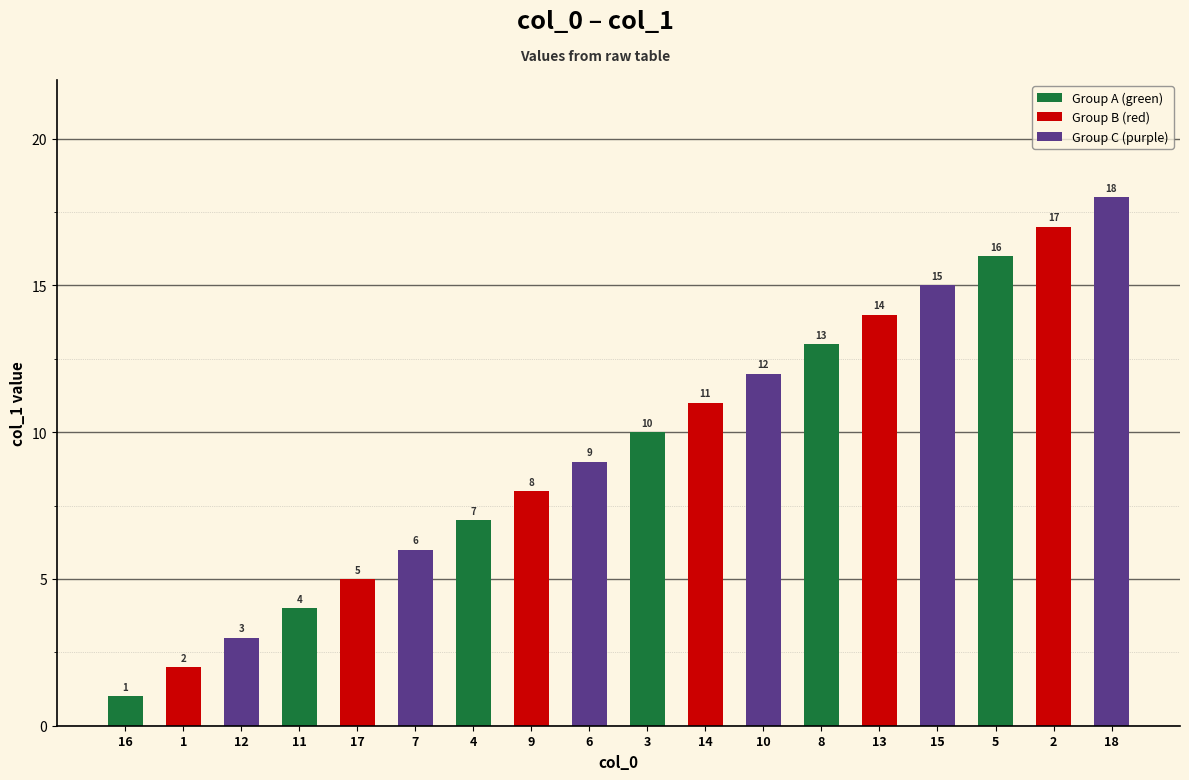

At which category is the sum across all series the highest?

2